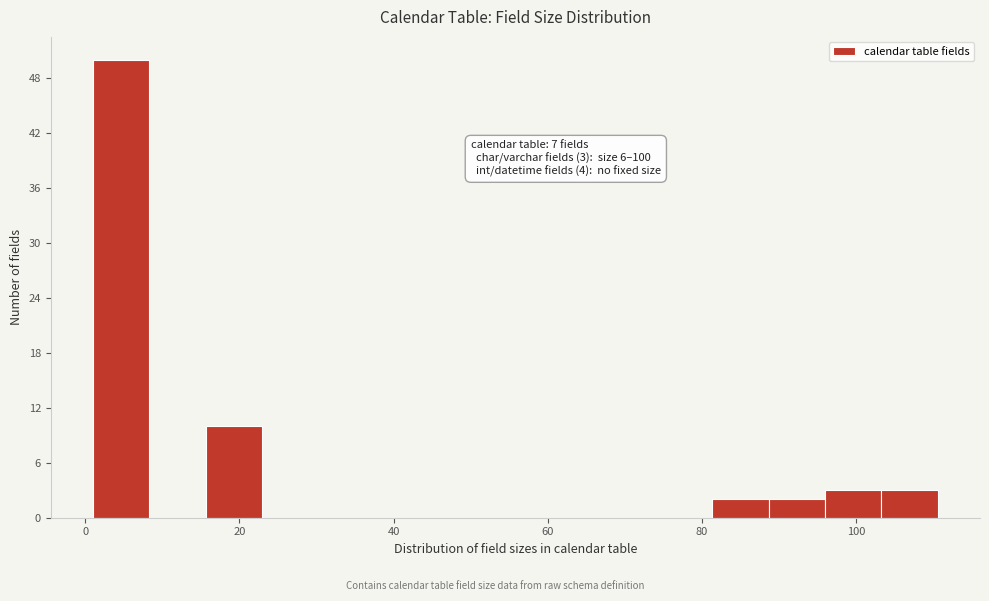

Around what value on the x-axis is the tallest bar? Give the approximate position of its centre, as read against the axis.

4